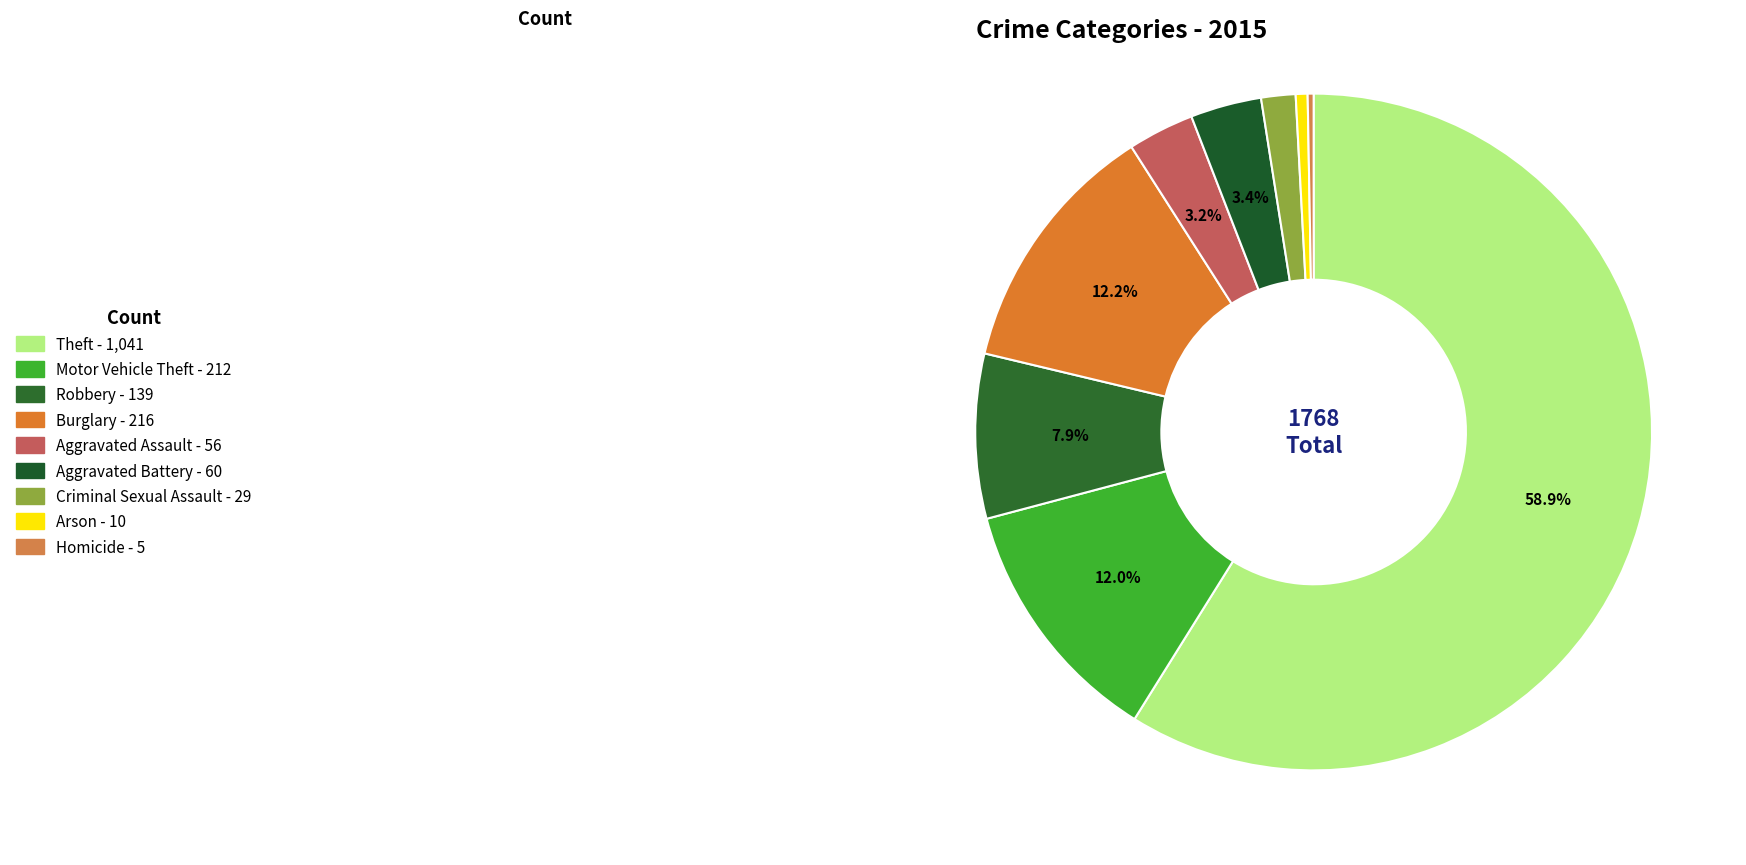

Count the number of slices in the pie.

9